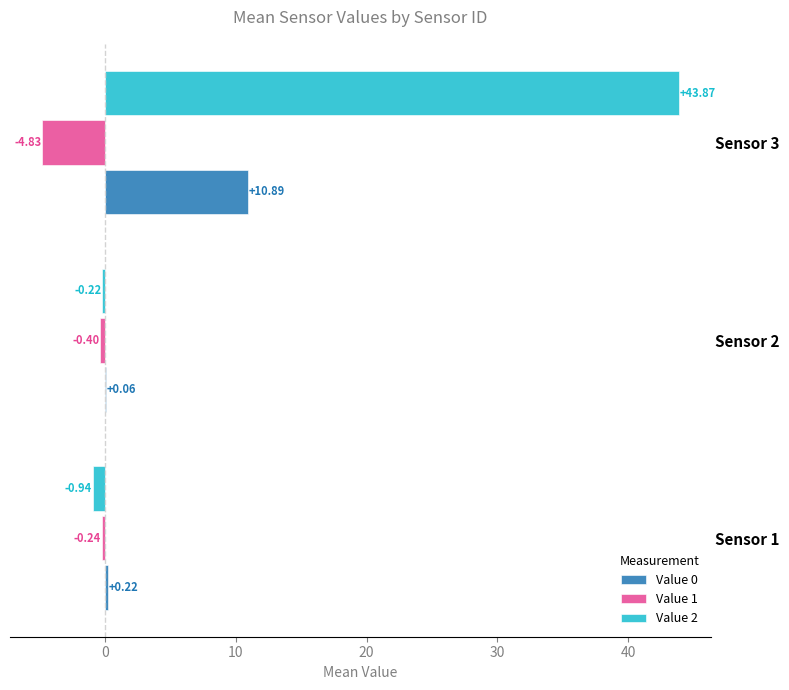

What is the sum of the Value 1 values at Sensor 1 and Sensor 3?

-5.1